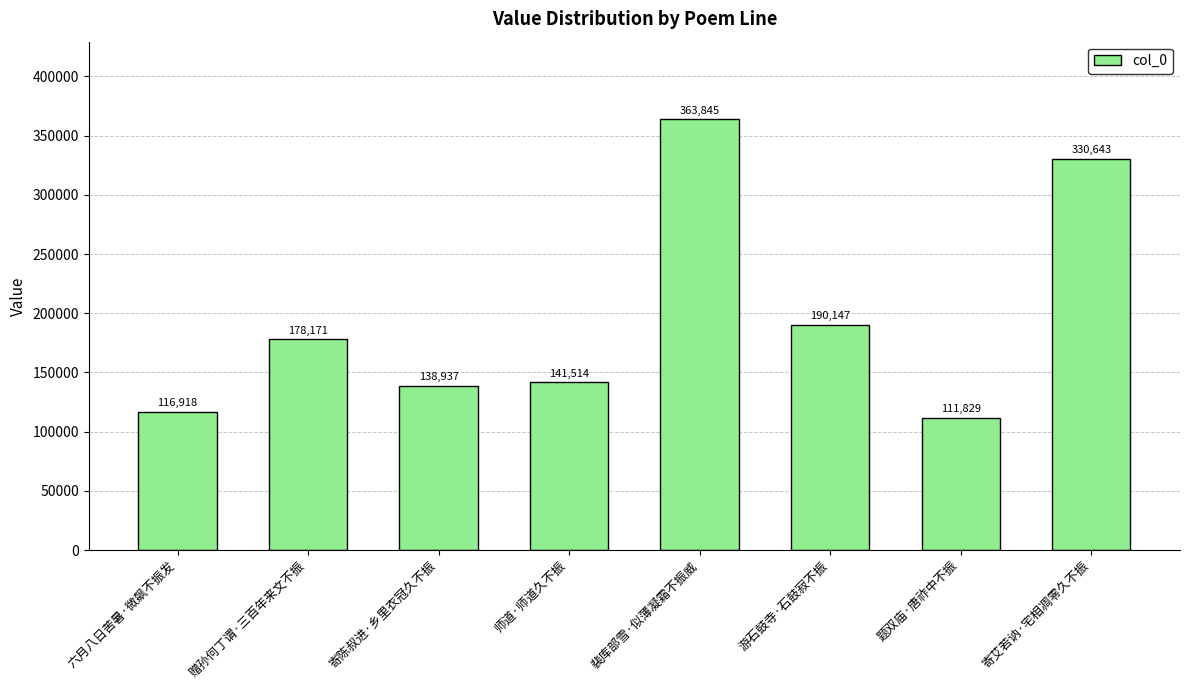

Which label corresponds to the smallest value in the chart?

题双庙·唐祚中不振